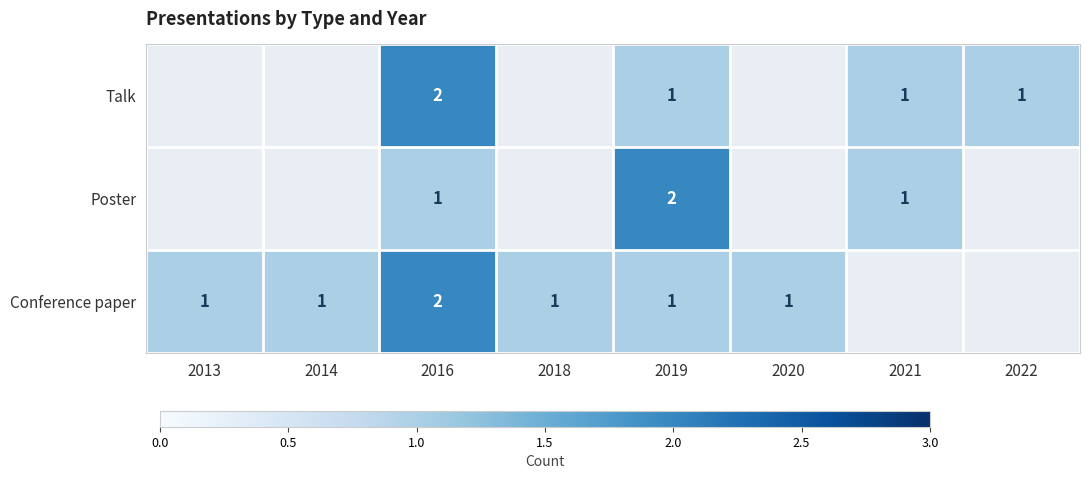

The value of Poster at 2019 is 2. True or false?

True